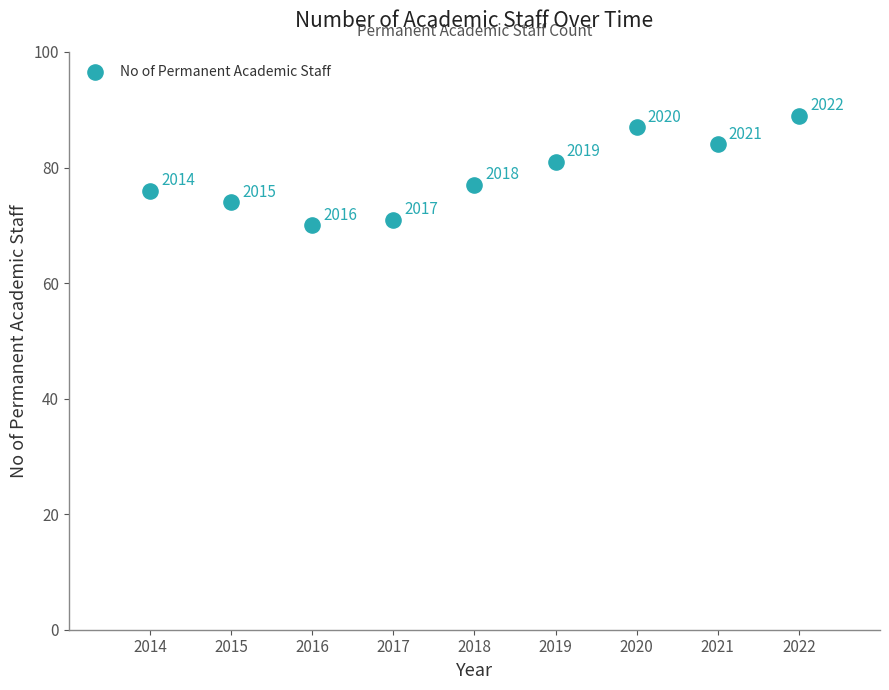

What Y value in the scatter plot is closest to 79?

77